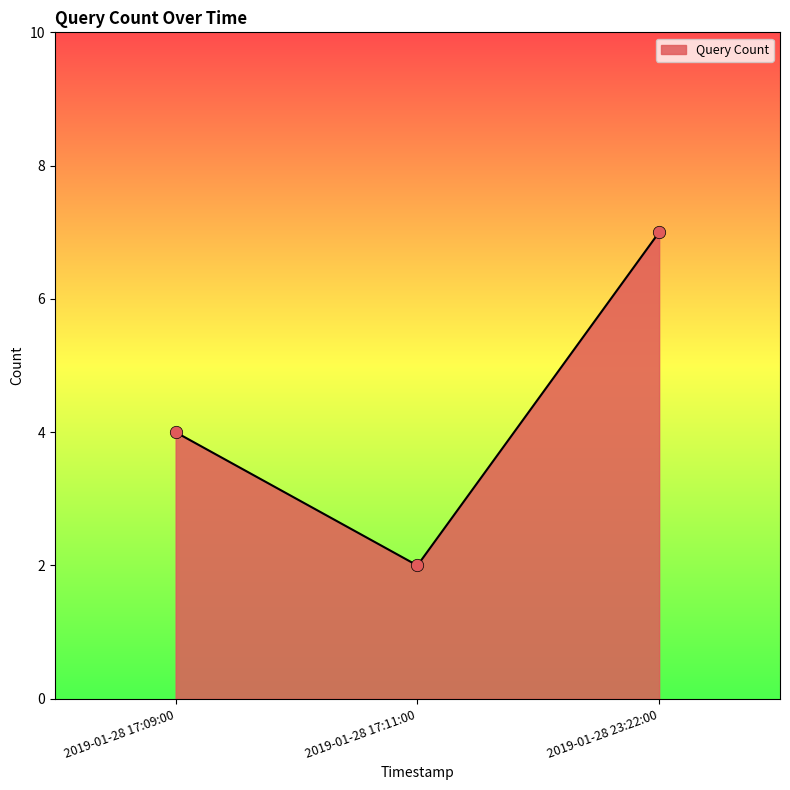

What is the ratio of the value at 2019-01-28 17:09:00 to the value at 2019-01-28 23:22:00?

0.6